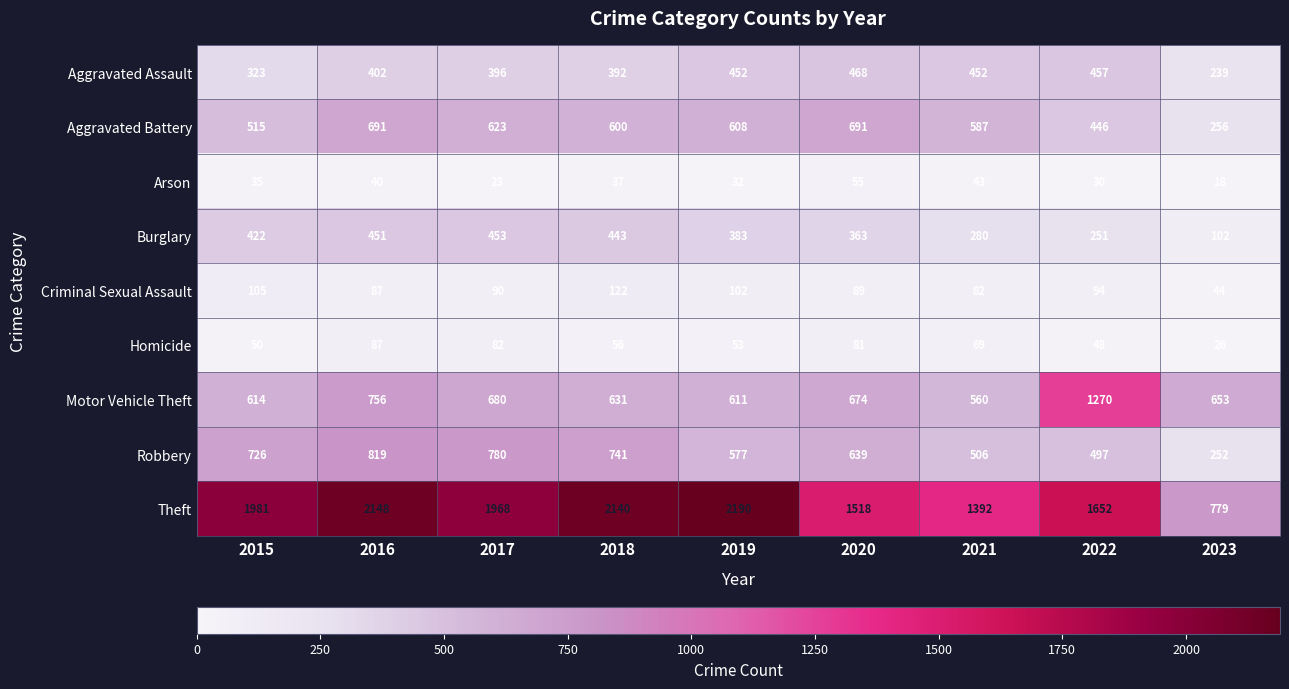

The Motor Vehicle Theft series shows 936 at 2023. True or false?

False